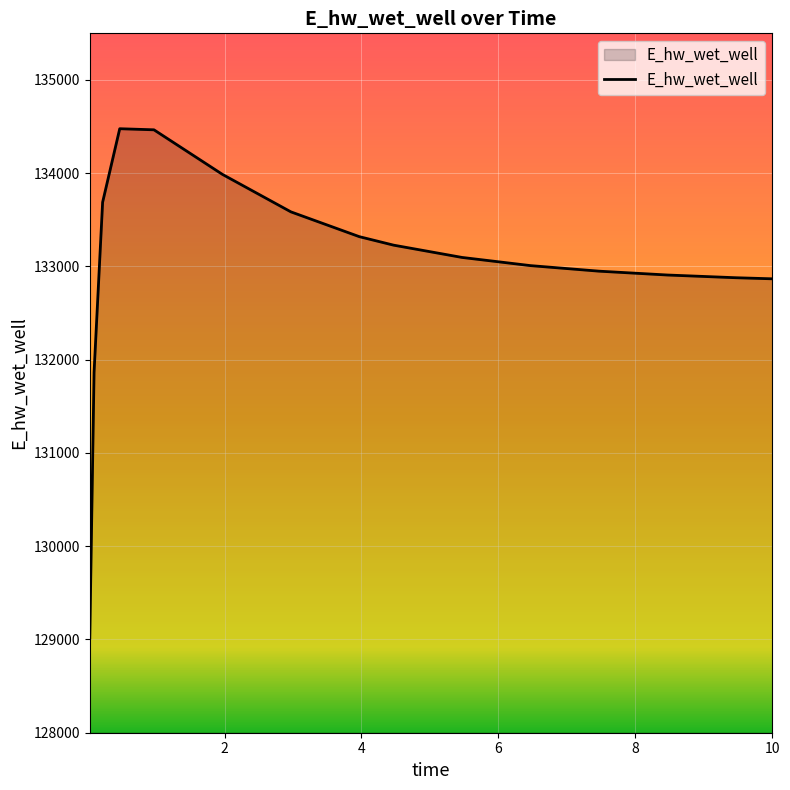

What is the smallest value displayed?

129014.1